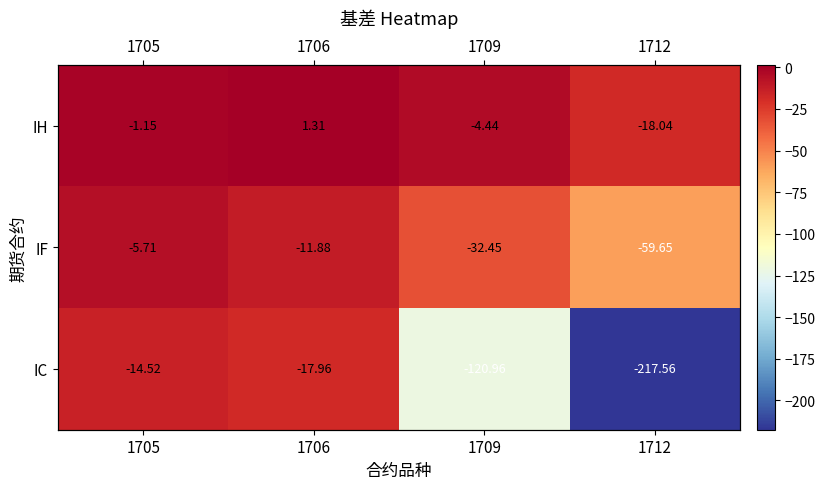

Which series changed the most between 1706 and 1712?

IC